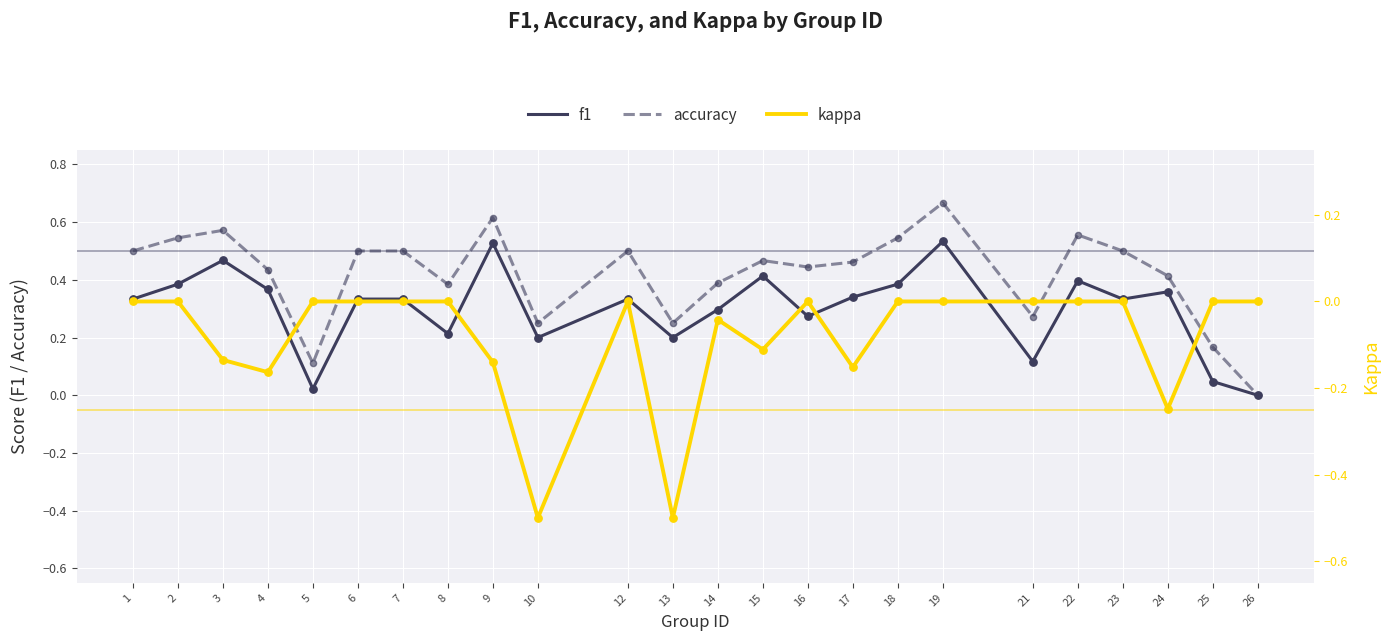

Is the value of kappa at 22 greater than the value of f1 at 26?

No